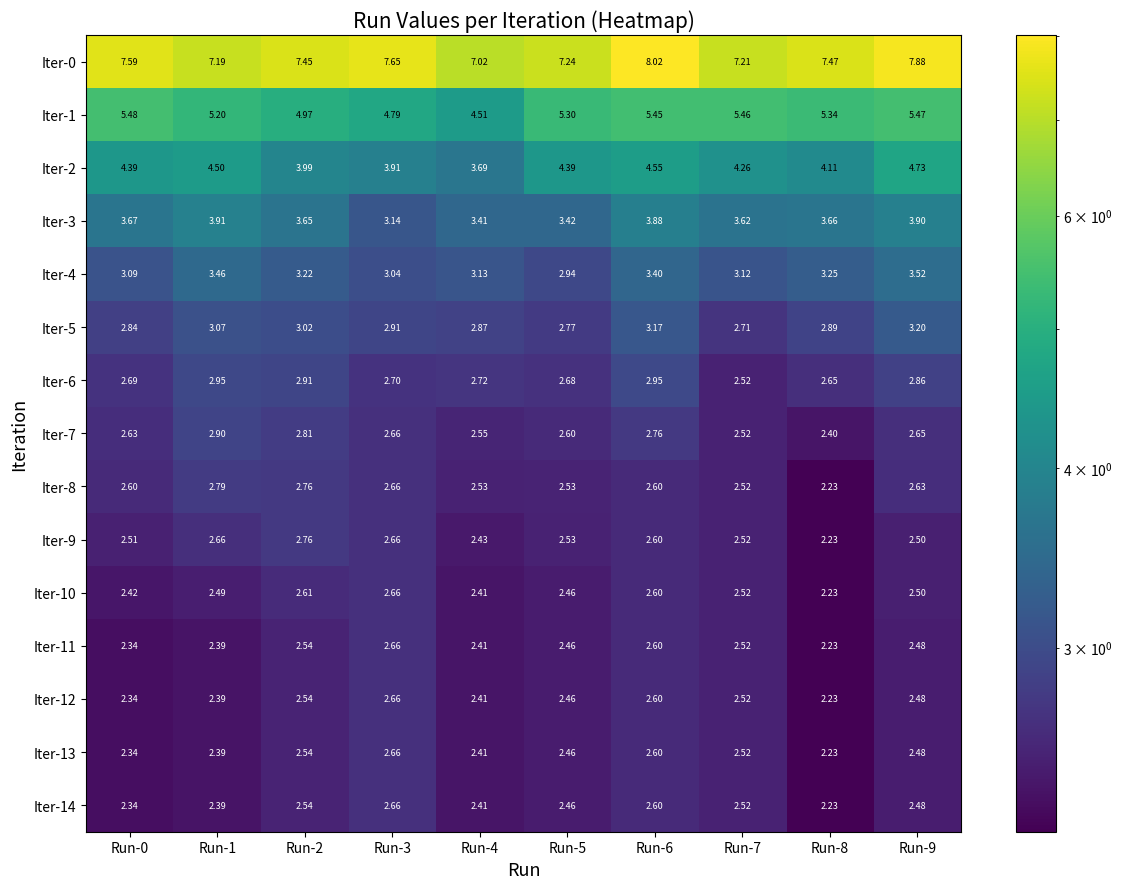

Is the value of Iter-8 at Run-7 greater than the value of Iter-14 at Run-1?

Yes